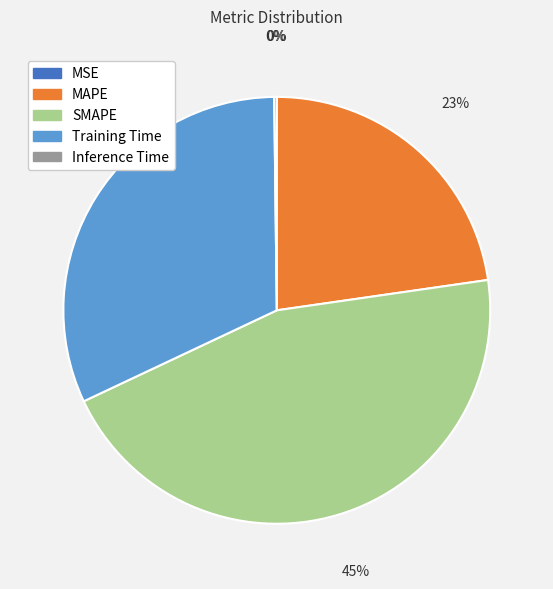

Is there any slice that represents more than half of the pie?

No